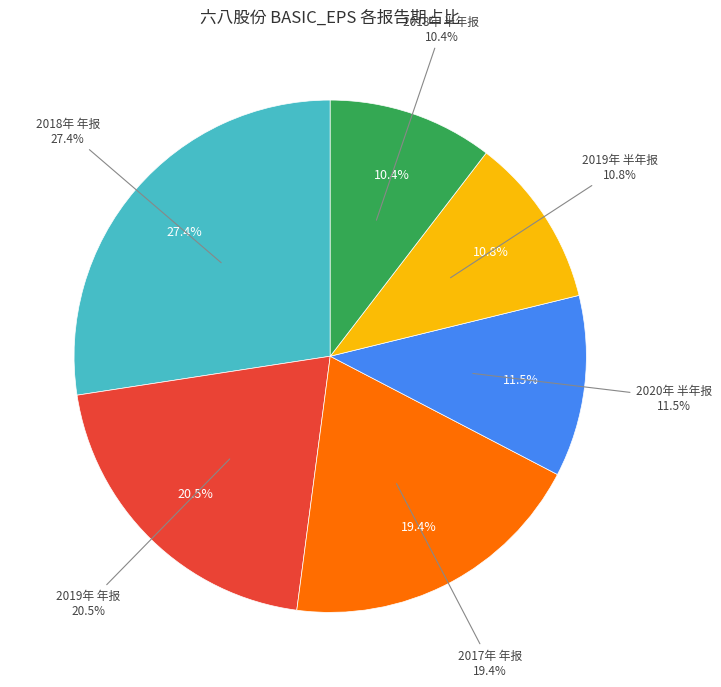

Between 2018年 半年报 and 2018年 年报, which is larger?

2018年 年报